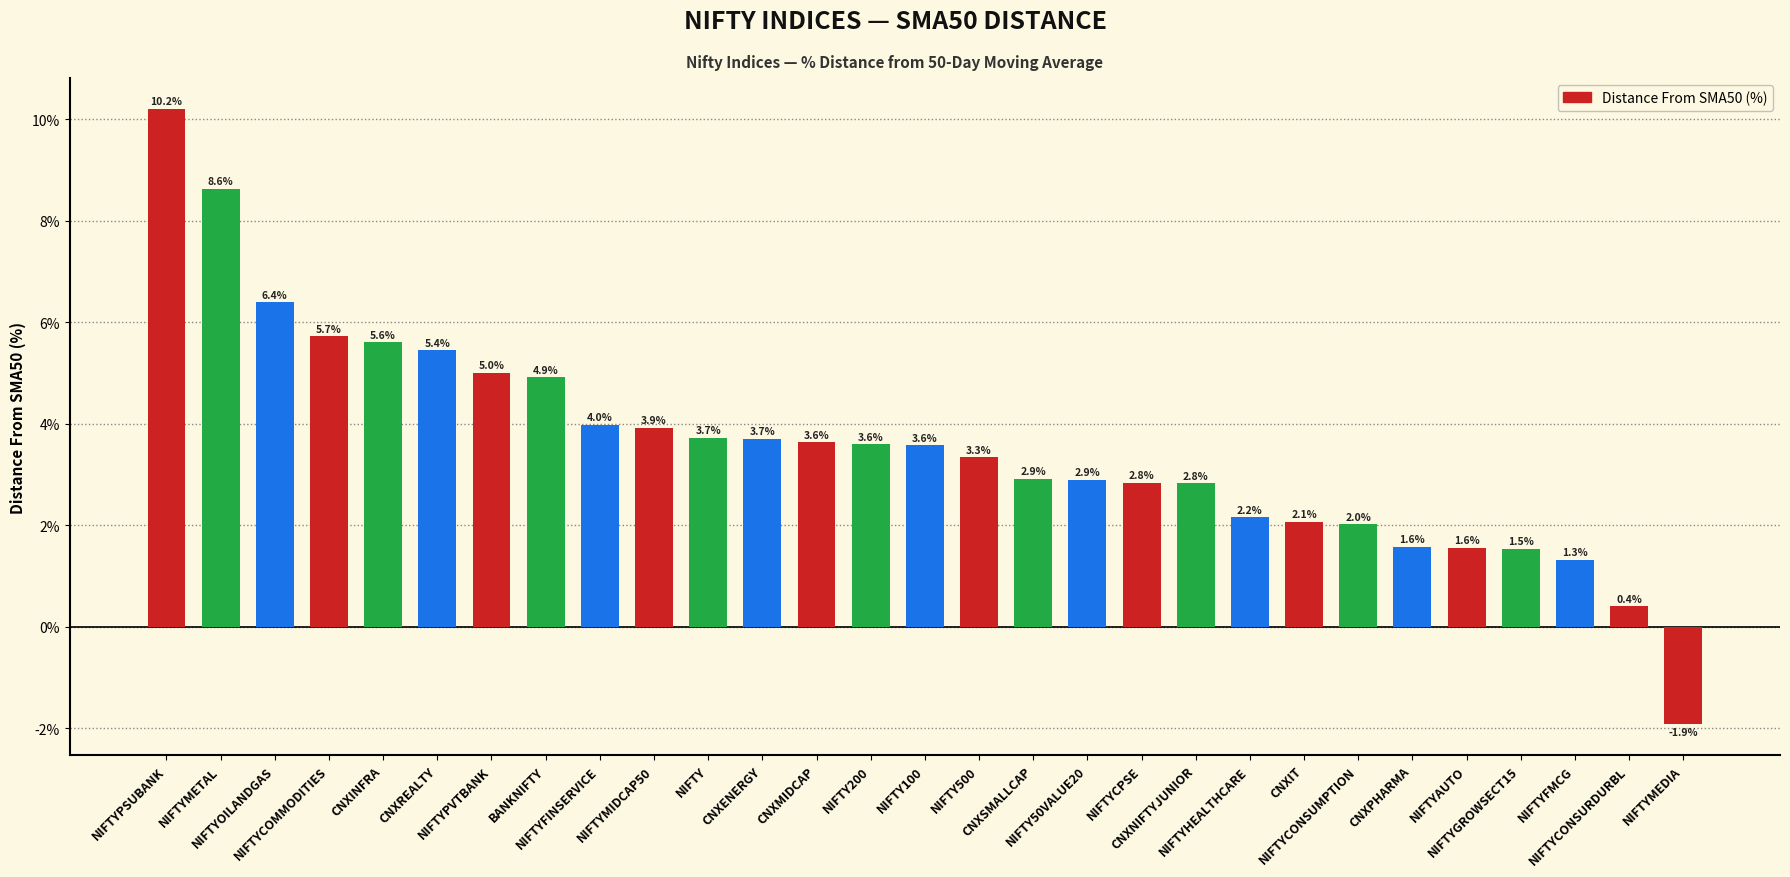

What is the value of the 25th bar from the left?

1.6